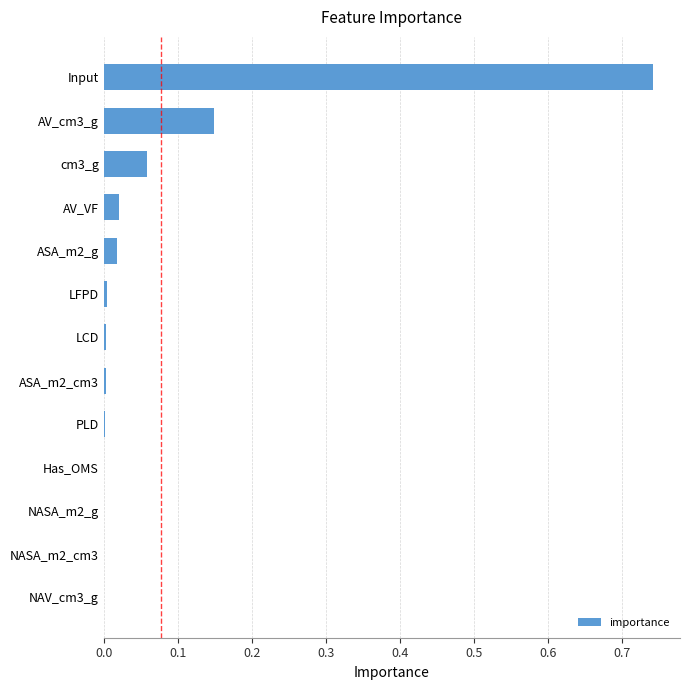

At which category does the chart reach its peak across all series?

Input